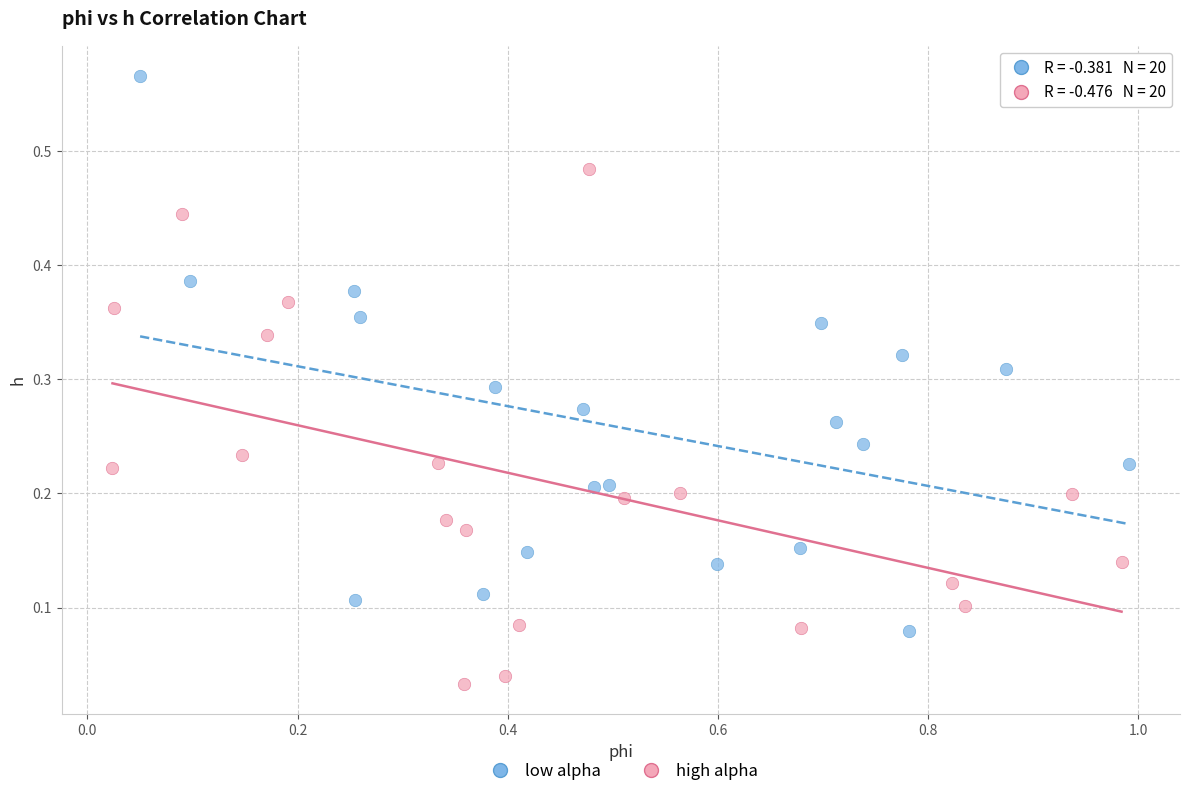

Which series reaches the minimum Y coordinate?

high alpha